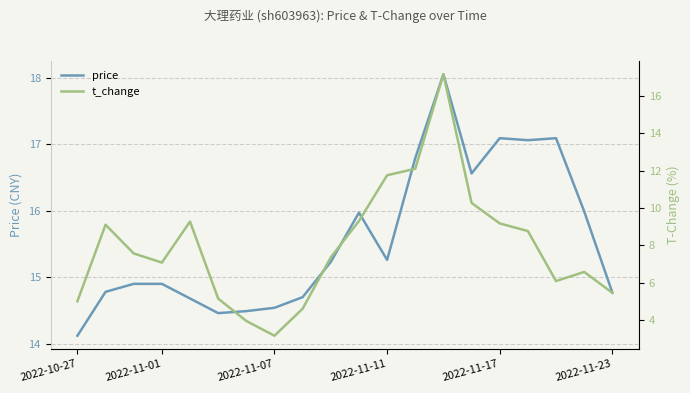

At how many categories does at least one series exceed 13?

20